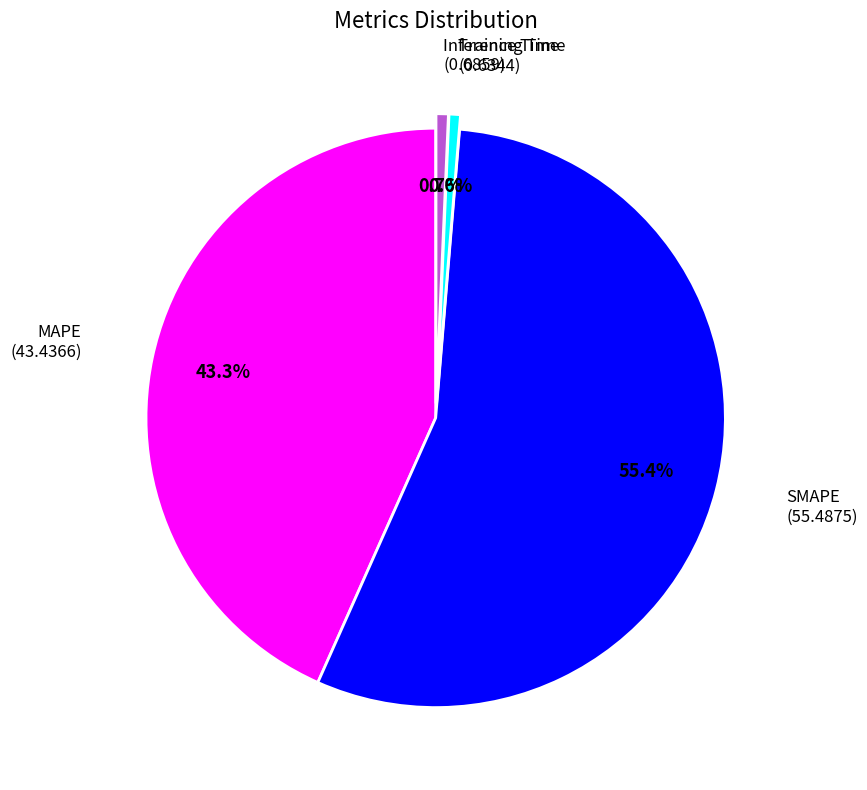

Is there a majority slice in this chart?

Yes